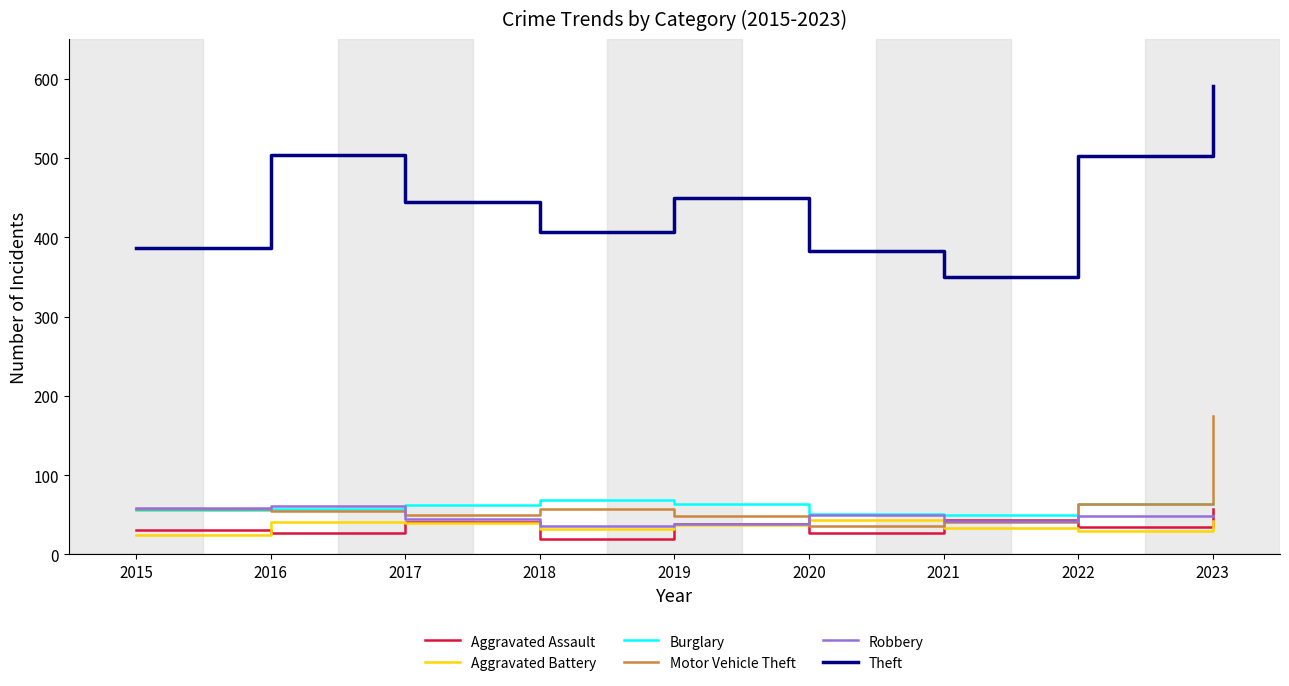

True or false: Theft and Aggravated Battery intersect in this chart.

False